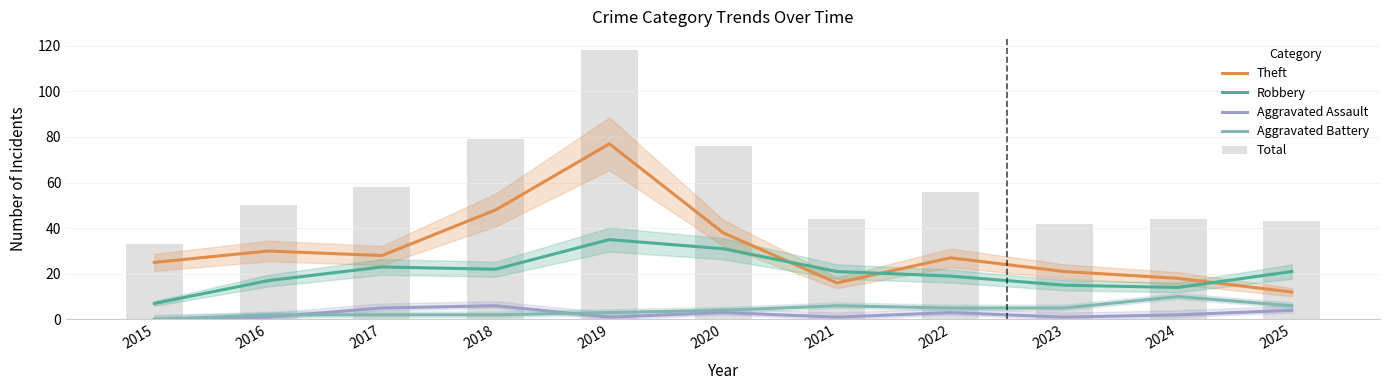

What are all the series names shown in the legend?

Theft, Robbery, Aggravated Assault, Aggravated Battery, Total